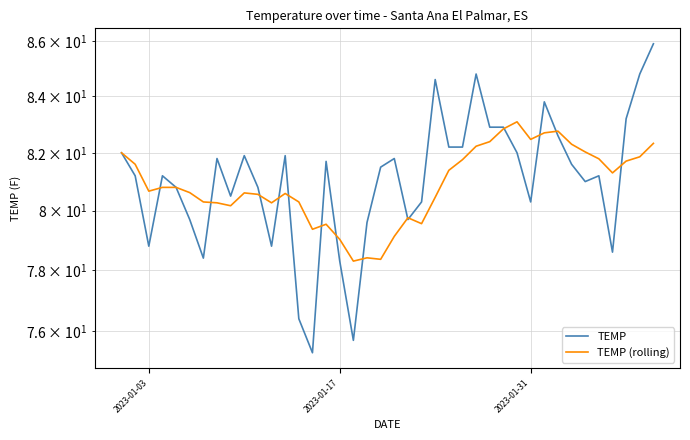

True or false: TEMP and TEMP (rolling) intersect in this chart.

True